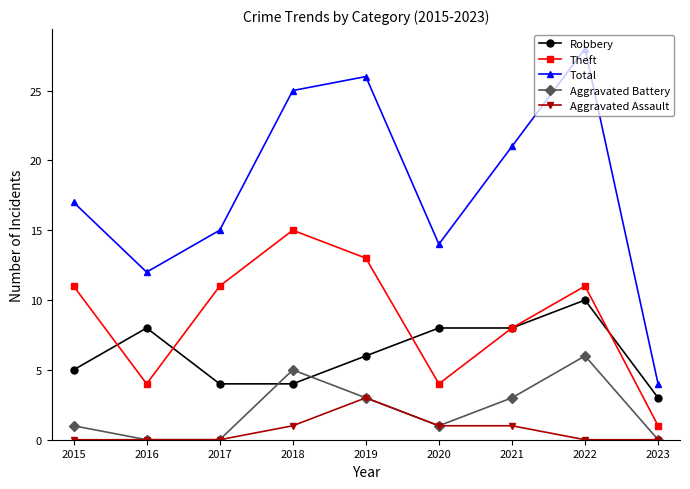

The value of Theft at 2021 is 13. True or false?

False